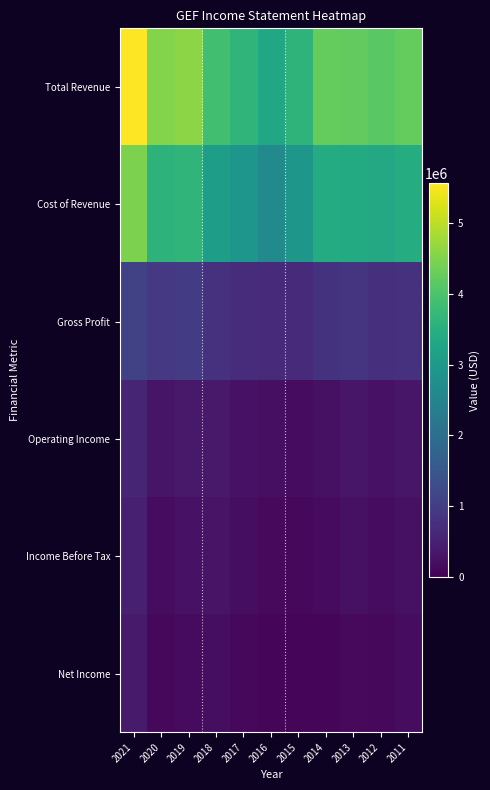

Between 2020 and 2013, which series saw the biggest shift?

Total Revenue